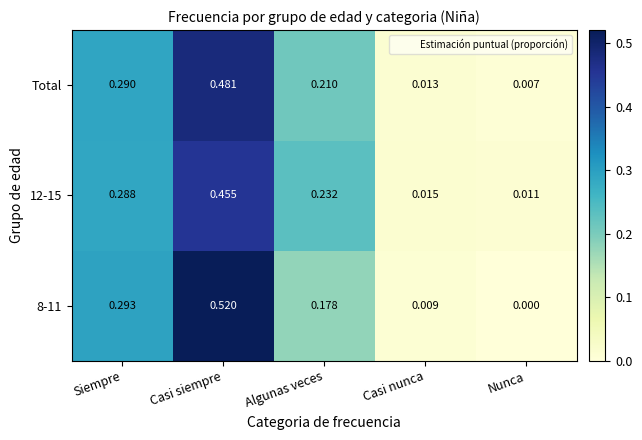

At which label is Total closest to 0?

Nunca